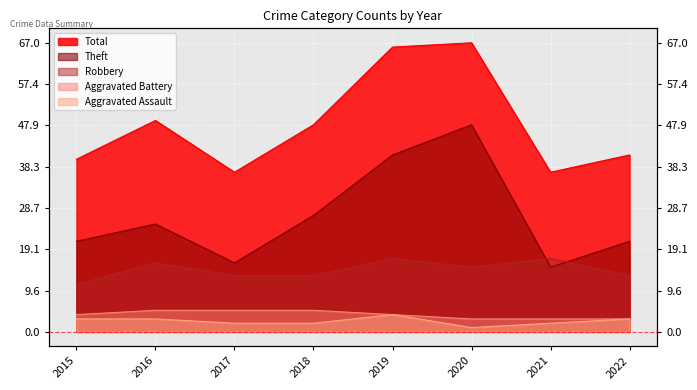

Which series has the widest spread of values?

Theft